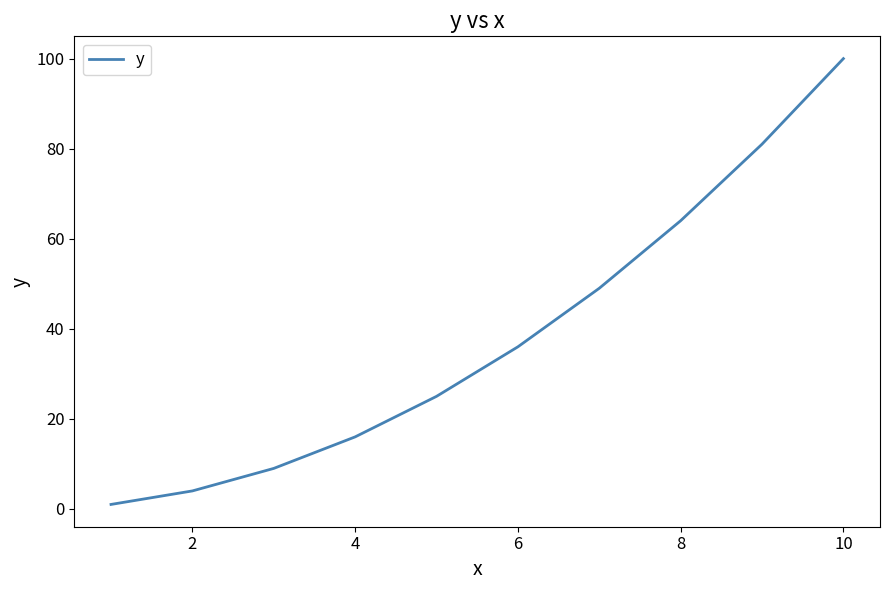

What is the greatest value displayed?

100